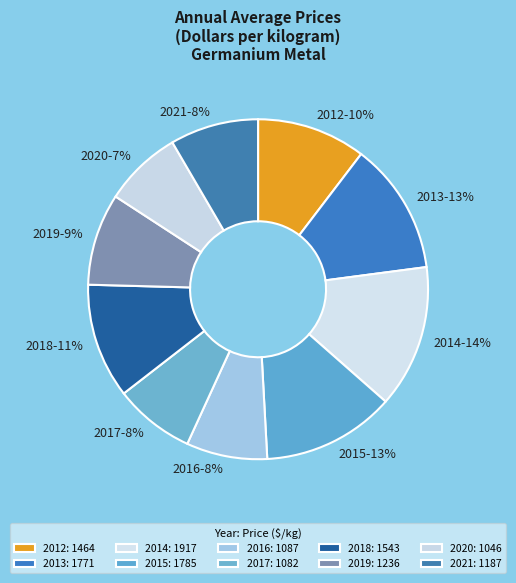

To the nearest percent, what is the difference between the 2017 and 2014 slice percentages?

6%